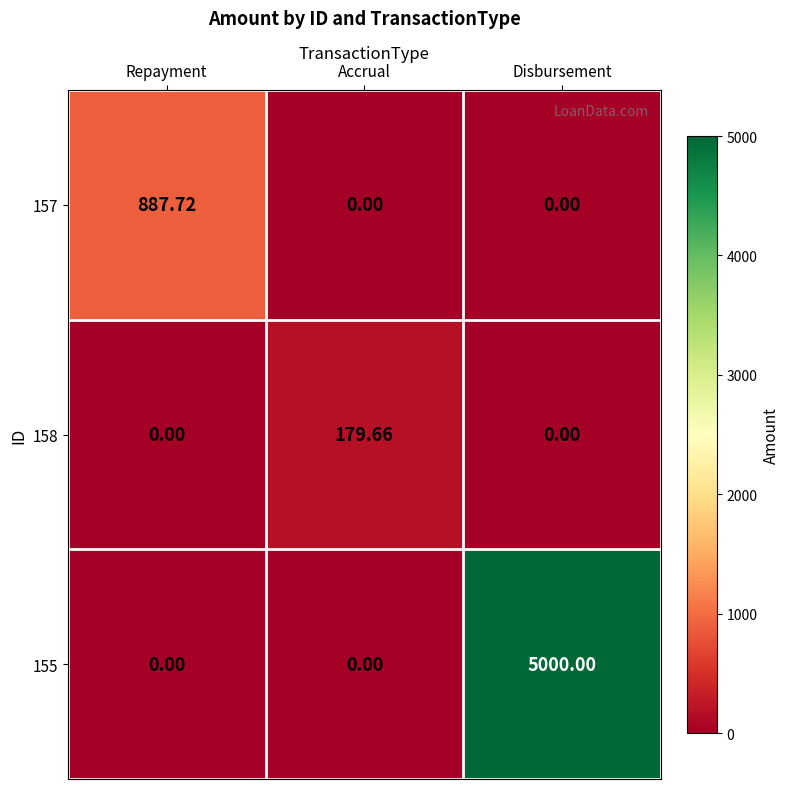

At which category is the sum across all series the highest?

Disbursement